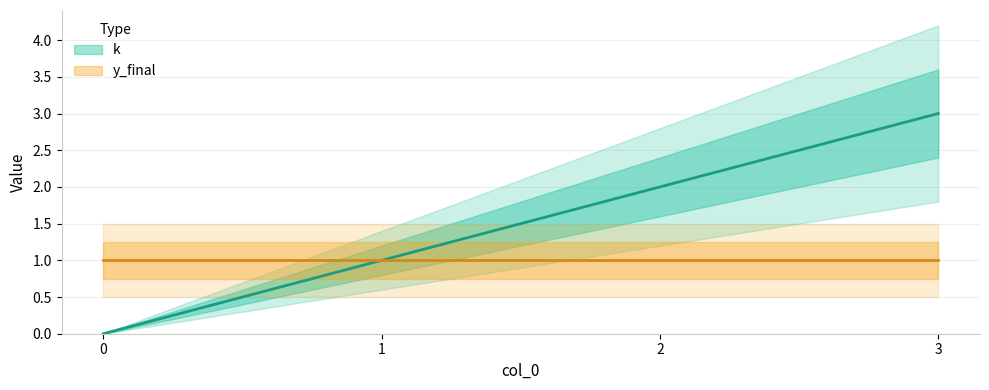

Is this an area chart (filled region under the line)?

No